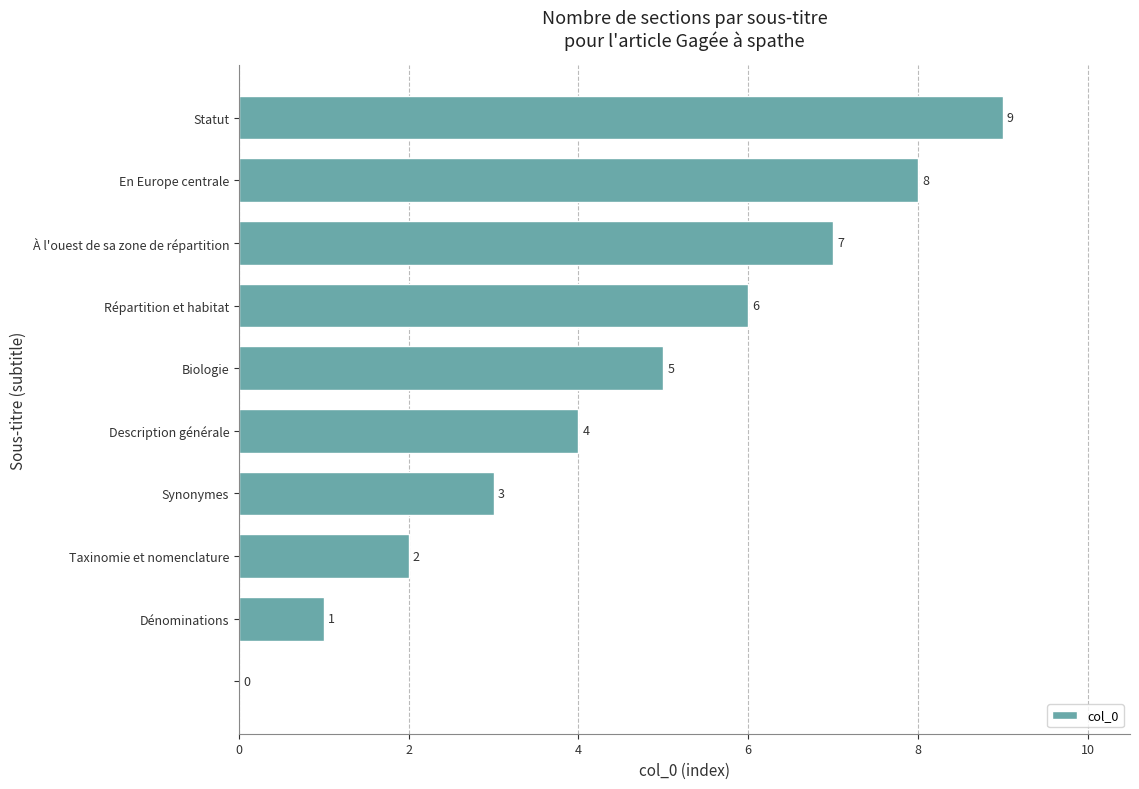

What is the sum of all values?

45